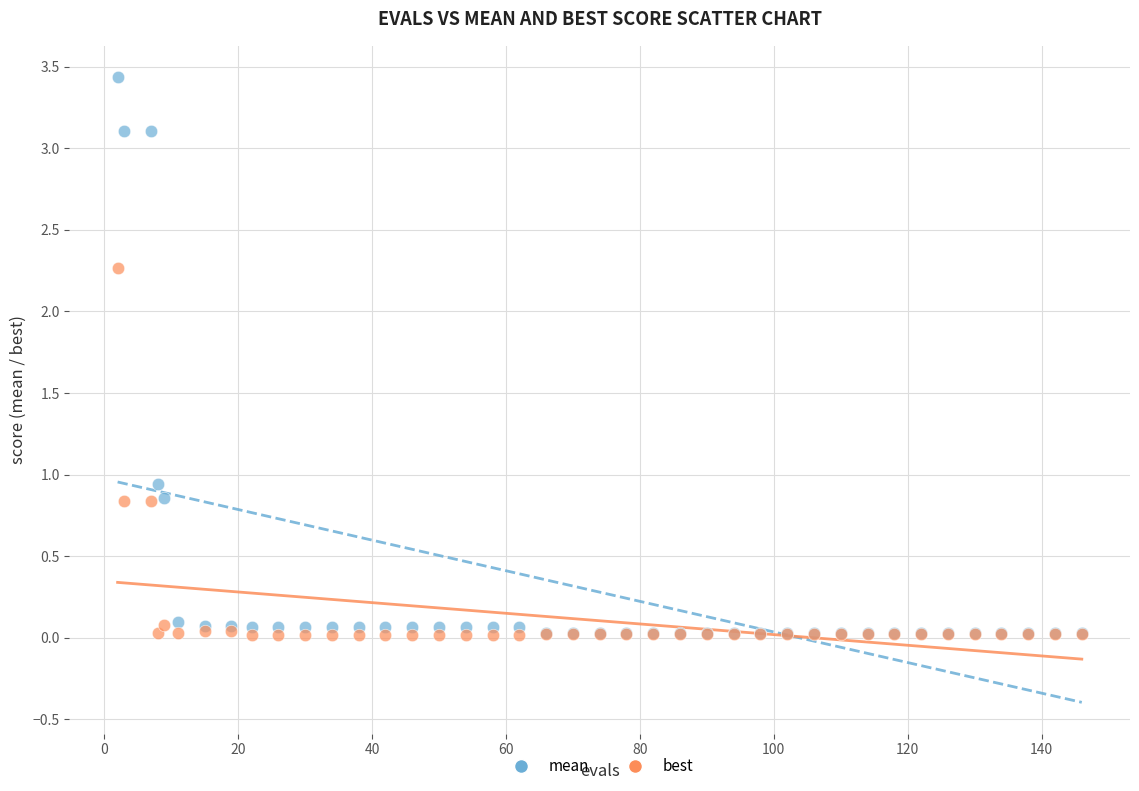

In the best series, what Y value is closest to 1?

0.8